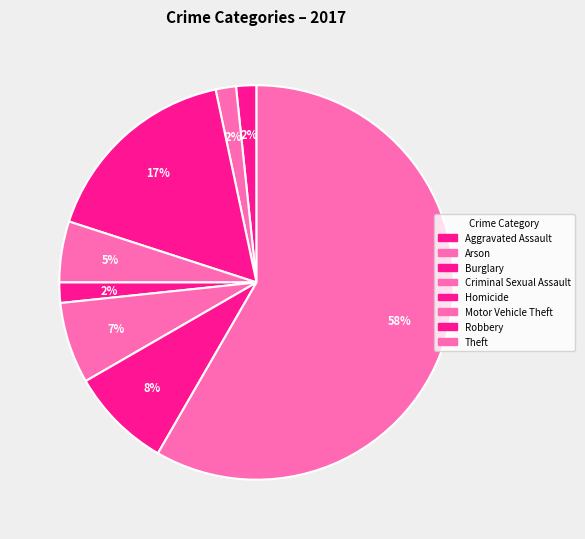

Is it true that Motor Vehicle Theft is 7% of the pie?

True